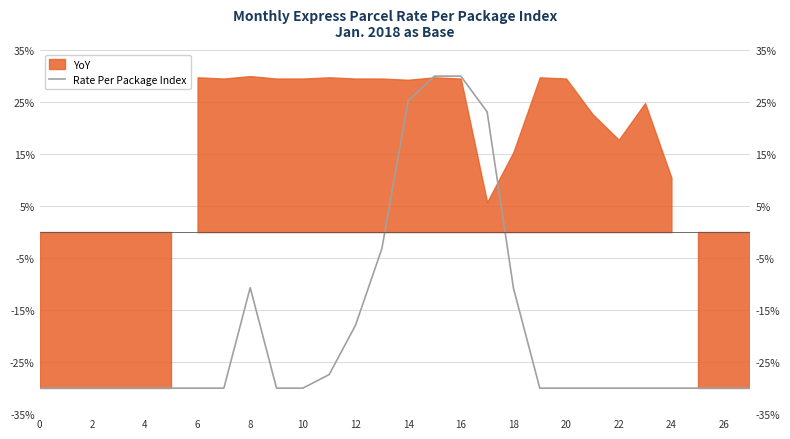

What is the smallest value displayed?

-30.0